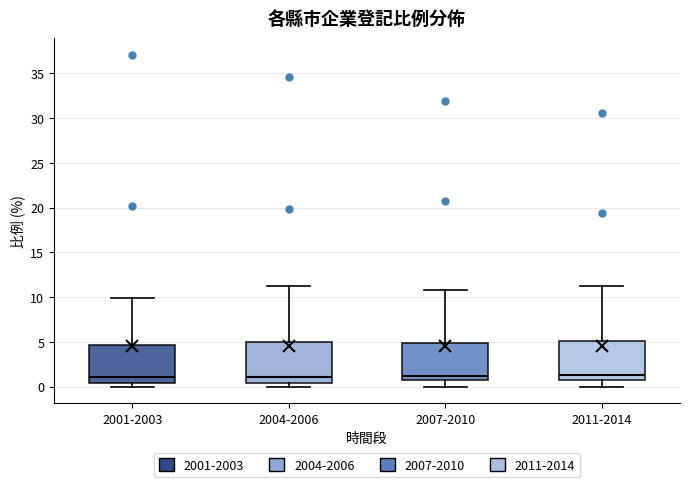

Where does the median line of the box for 2001-2003 sit on the y-axis? The values are not printed on the chart, so give them approximately, as read against the axis.

1.0